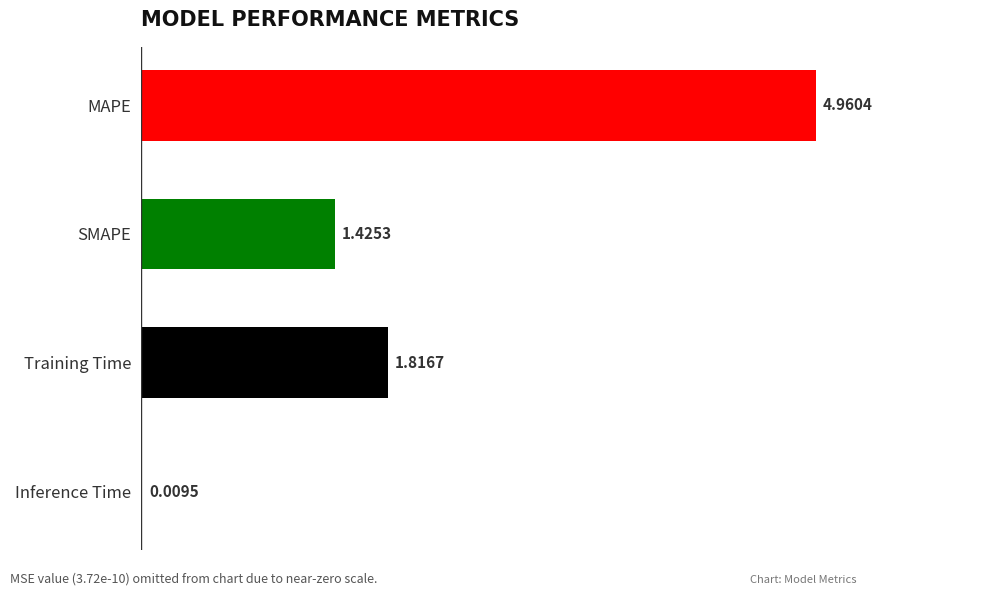

Which label corresponds to the largest value in the chart?

MAPE